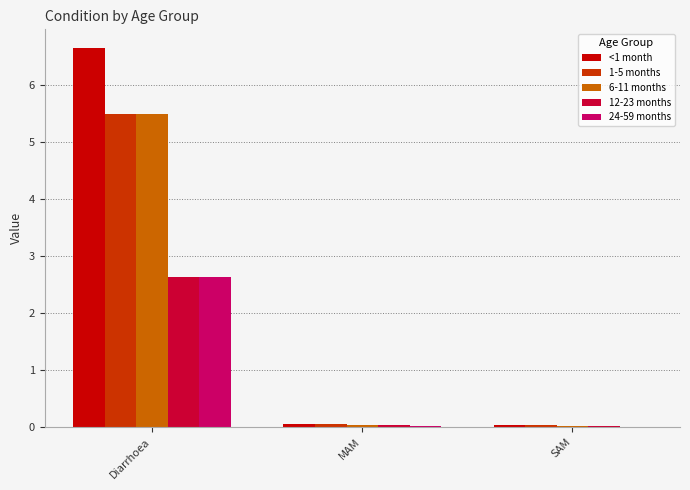

At which category is the sum across all series the highest?

Diarrhoea